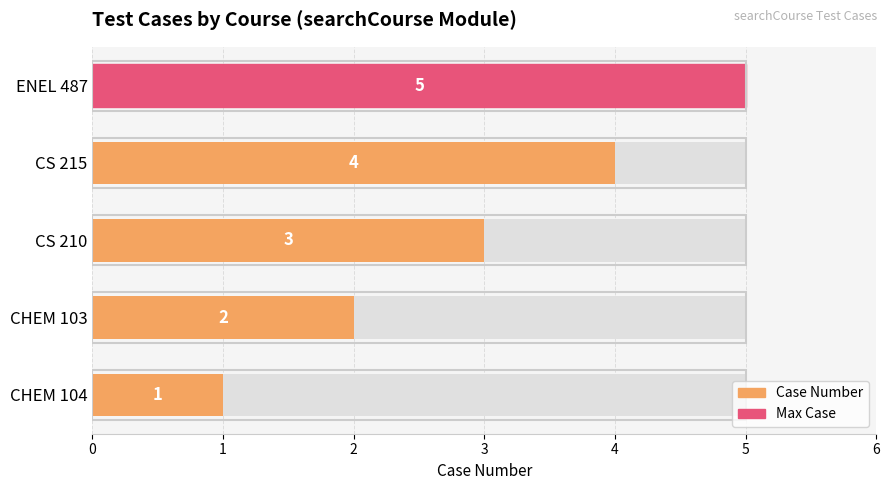

What is the greatest value displayed?

5